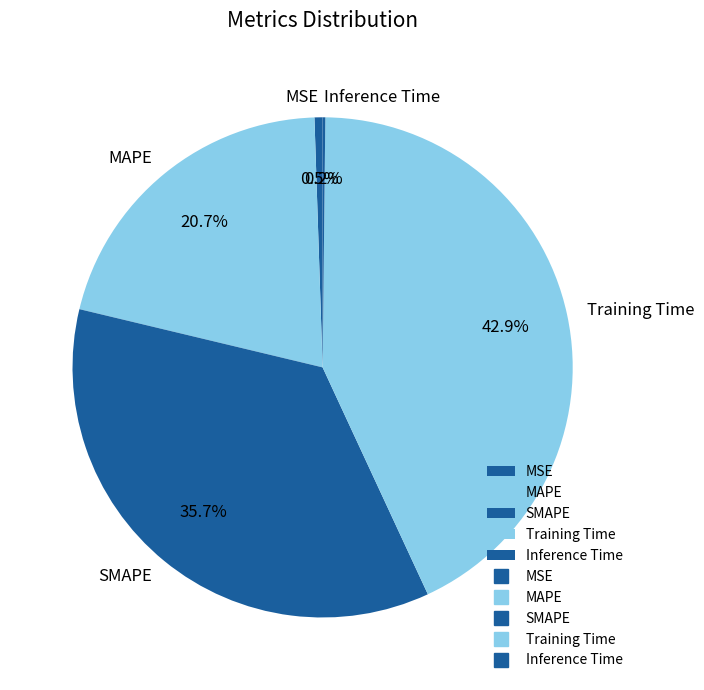

Which category has the biggest portion of the pie?

Training Time